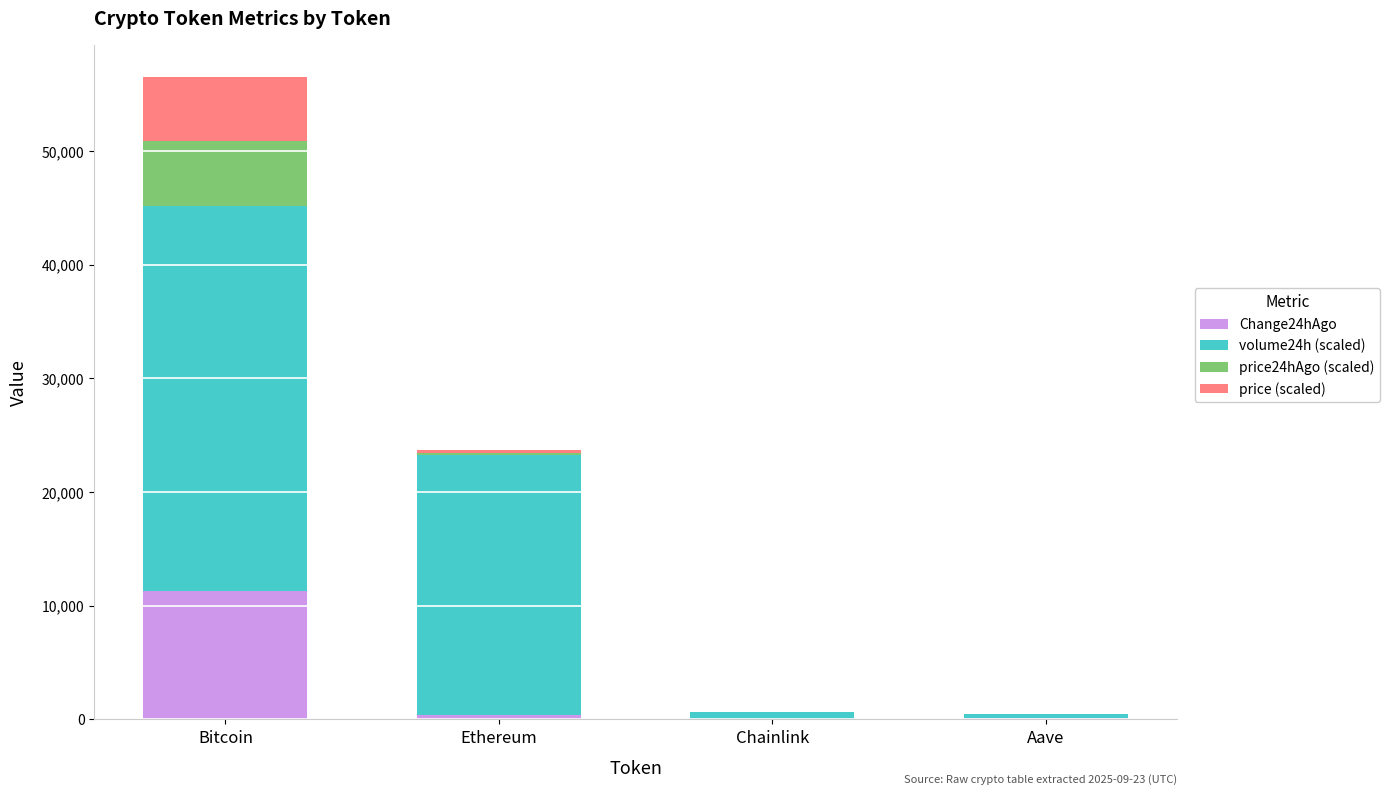

The value of Change24hAgo at Bitcoin is 2830.5. True or false?

False